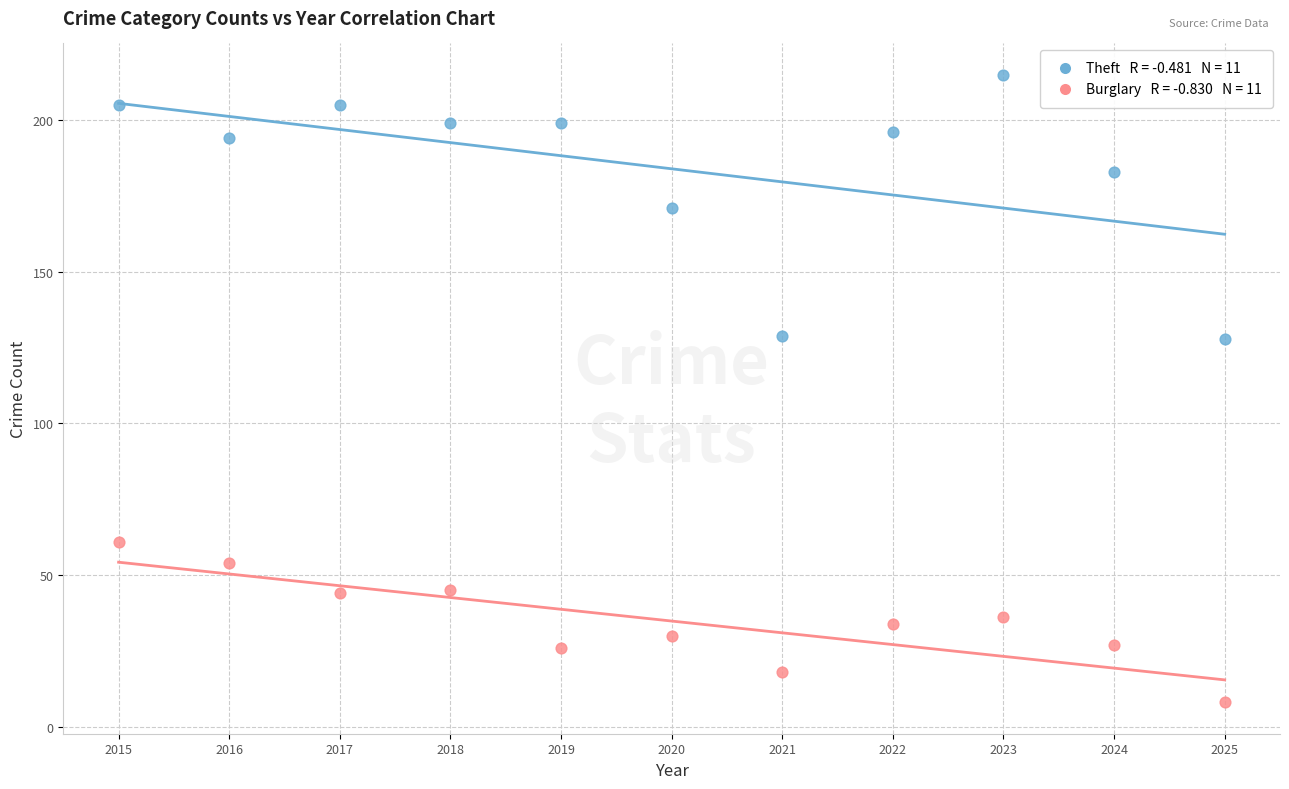

Across all data points, what is the range of X values (max minus min)?

10